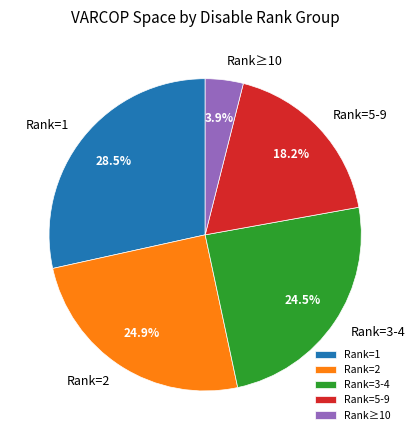

Which category has the smallest portion of the pie?

Rank≥10